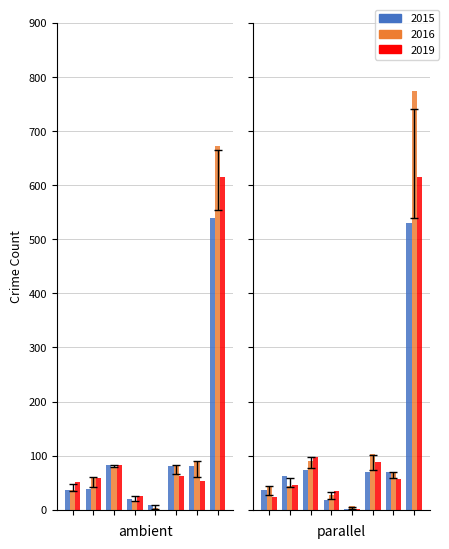

At which category does the chart reach its minimum across all series?

Homicide